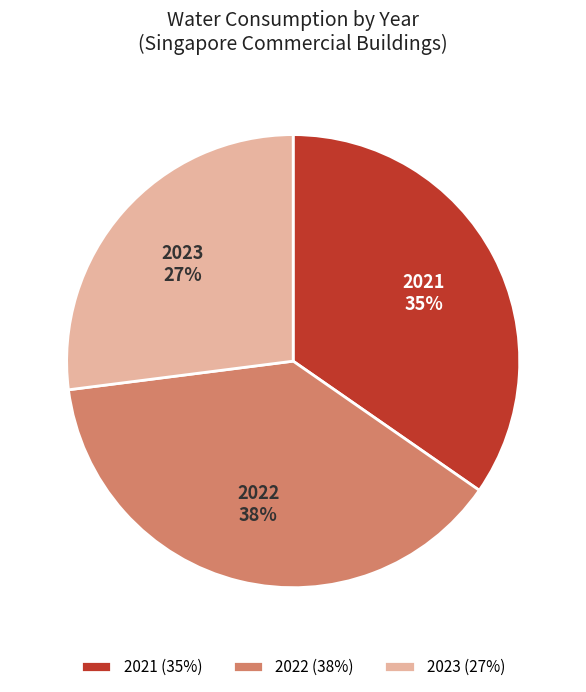

Is it true that 2021 is 35% of the pie?

True